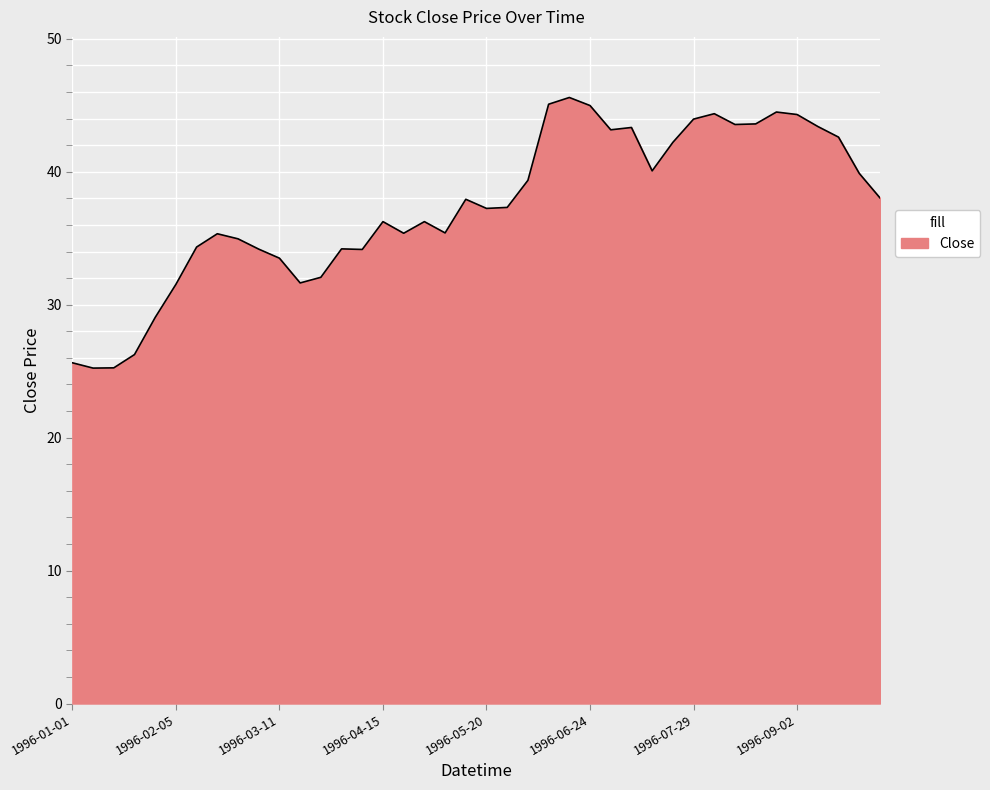

What is the greatest value displayed?

45.6